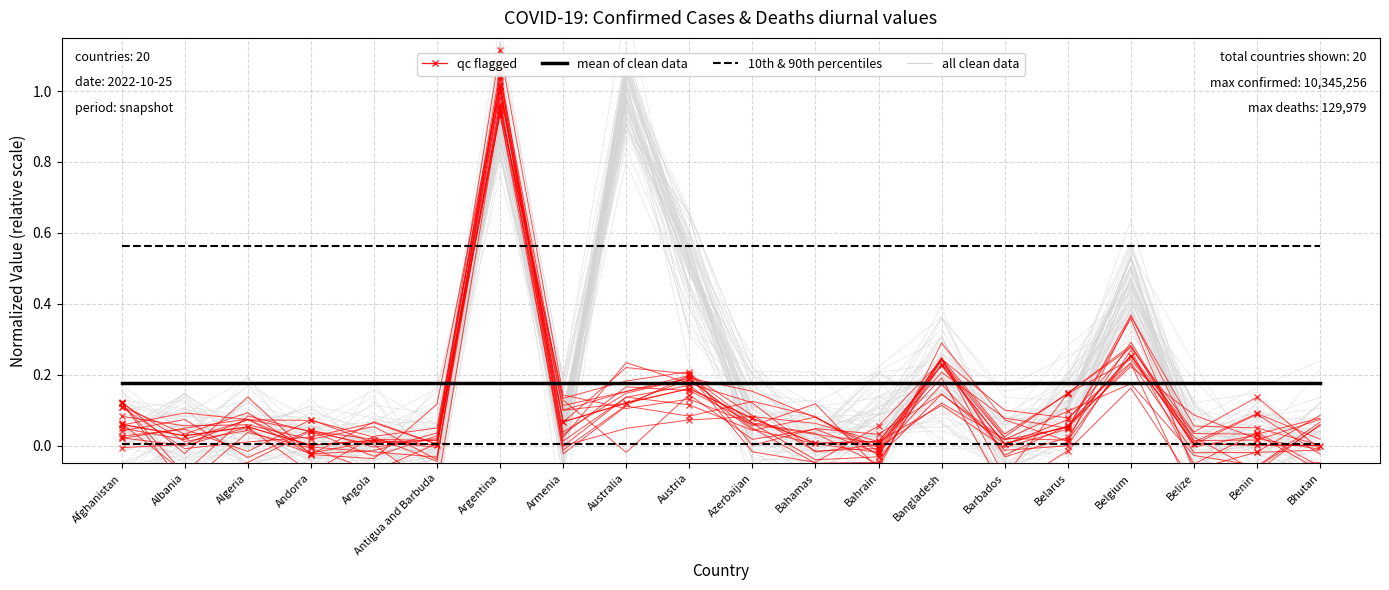

Which has a higher value, Barbados or Bangladesh?

Bangladesh